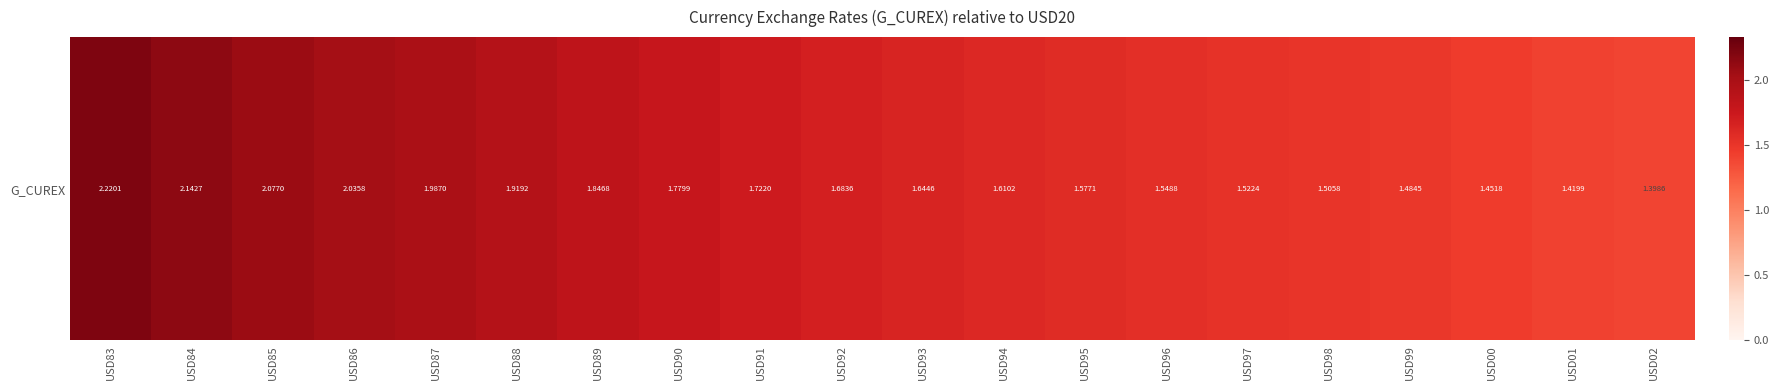

Reading right to left, extract all data points from this chart.

USD02=1.4	USD01=1.4	USD00=1.5	USD99=1.5	USD98=1.5	USD97=1.5	USD96=1.5	USD95=1.6	USD94=1.6	USD93=1.6	USD92=1.7	USD91=1.7	USD90=1.8	USD89=1.8	USD88=1.9	USD87=2.0	USD86=2.0	USD85=2.1	USD84=2.1	USD83=2.2